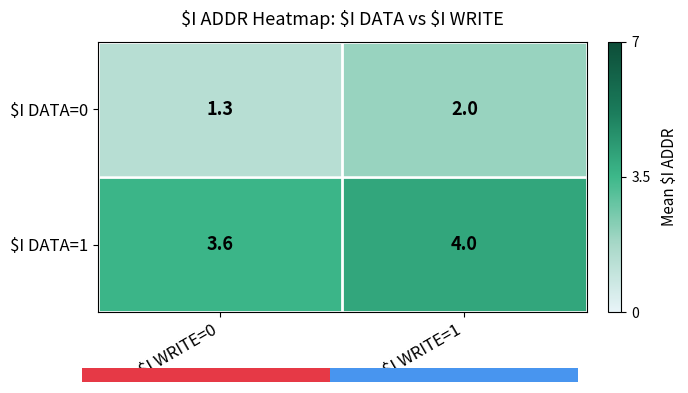

List the labels in order of $I DATA=0 value, smallest first.

$I WRITE=0, $I WRITE=1